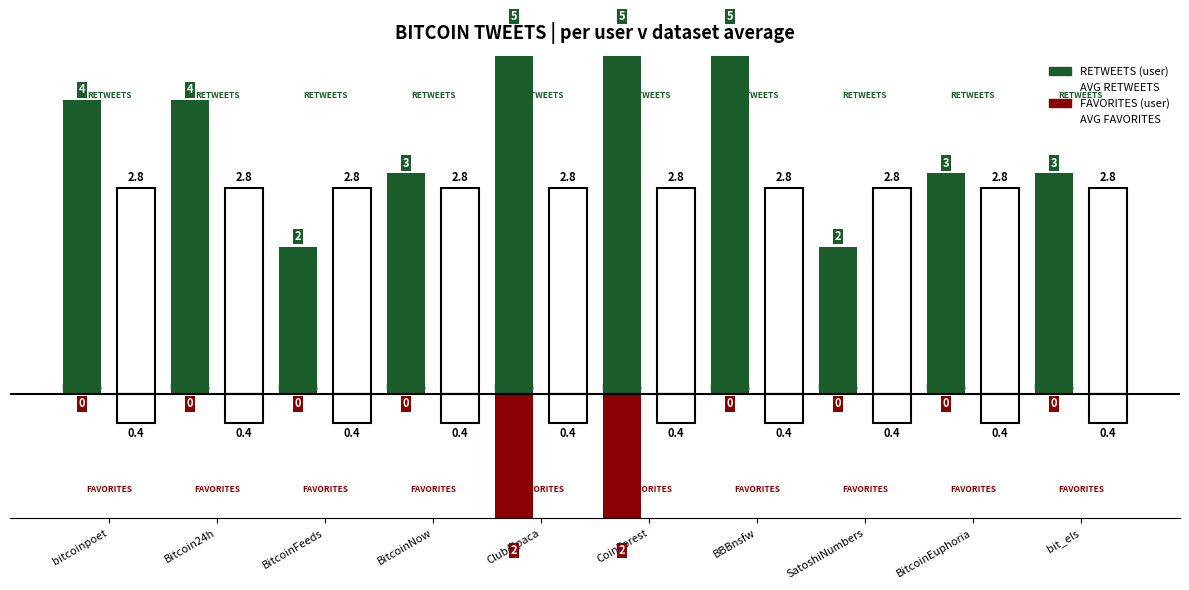

Which series has the largest range (max minus min)?

RETWEETS